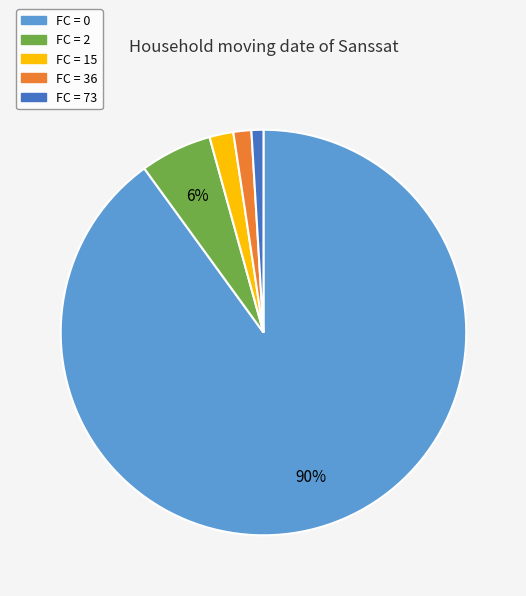

To the nearest percent, what is the average slice percentage?

20%